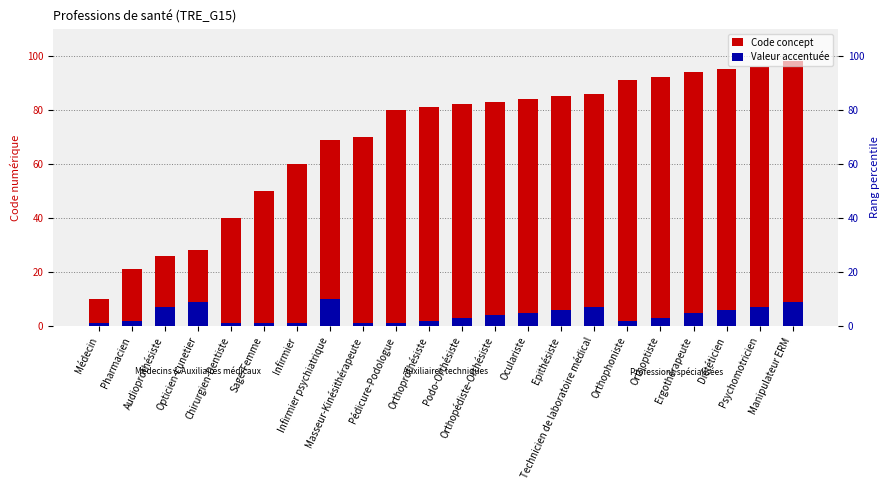

What is the difference between the highest and lowest values at Manipulateur ERM?

89